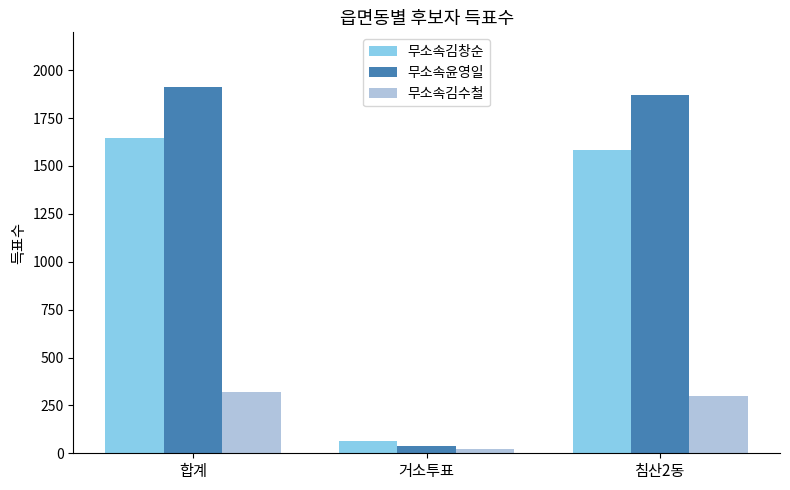

Which series changed the most between 거소투표 and 침산2동?

무소속윤영일